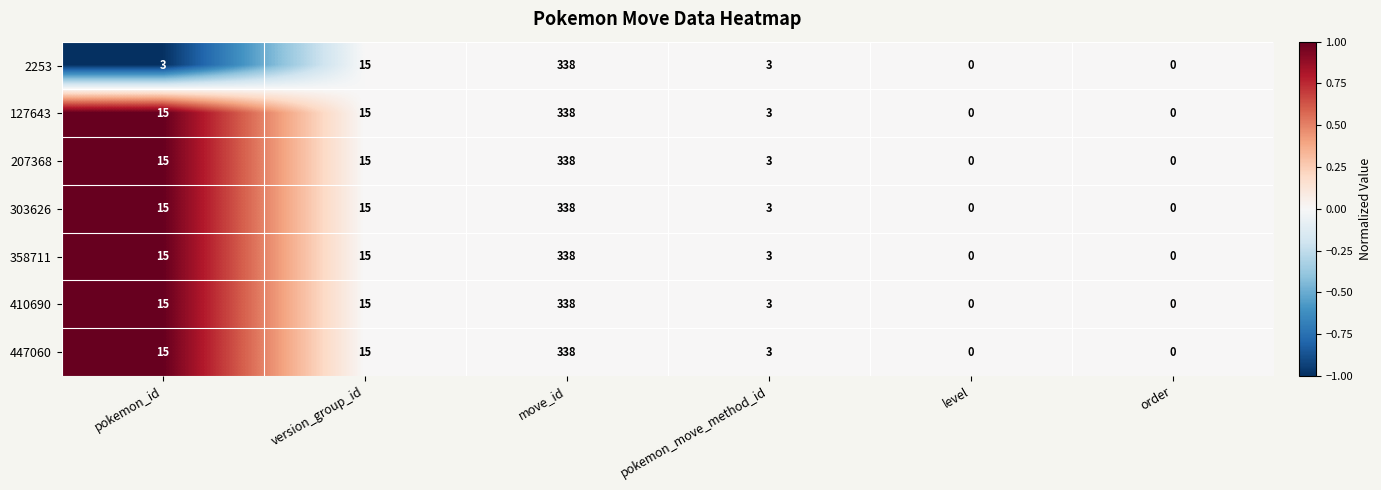

How many categories are shown in the chart?

6